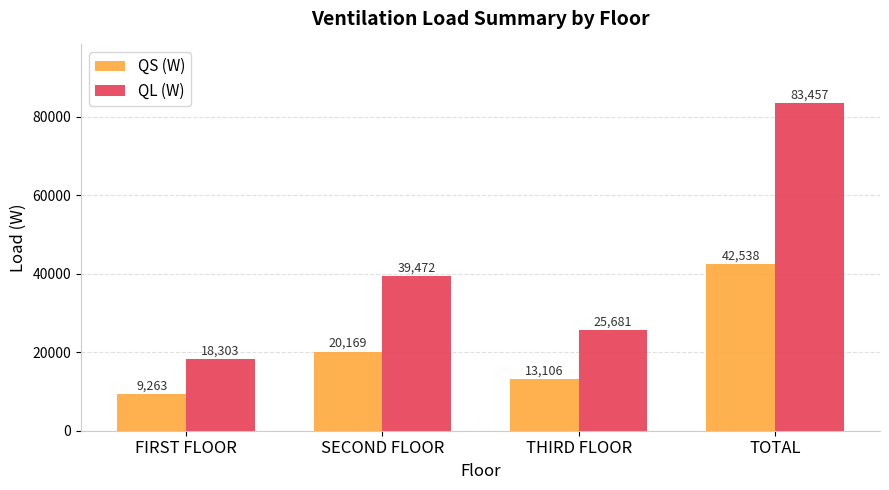

What is the sum of all QL (W) values?

166913.3